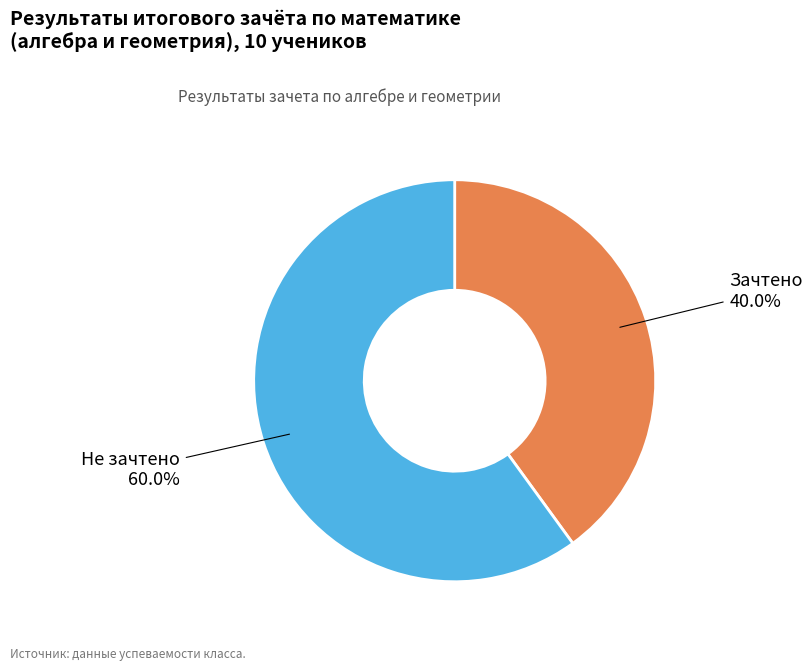

How many slices are in this pie chart?

2